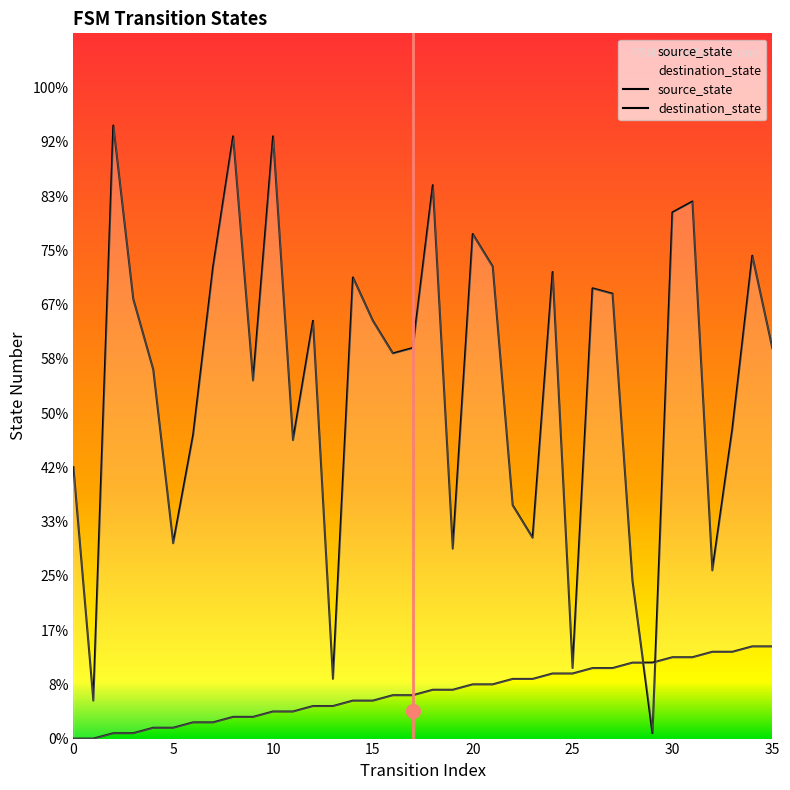

Does the chart display data point markers on the line(s)?

No